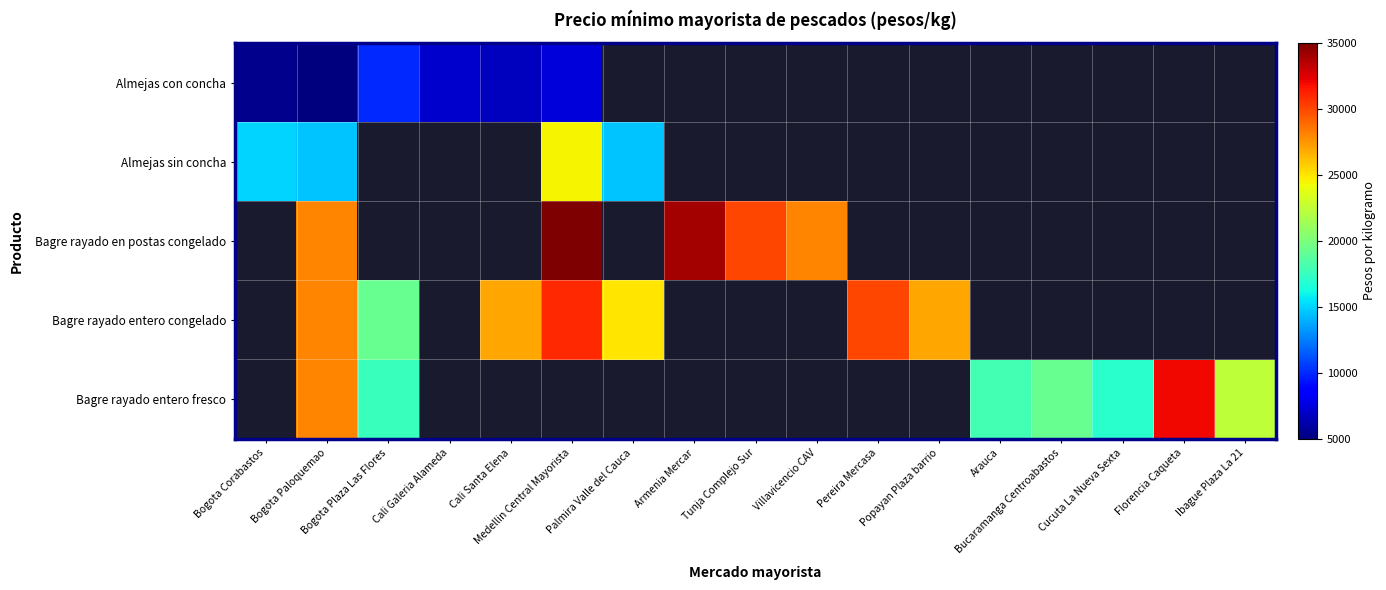

Is the value of Bagre rayado entero congelado at Bogota Paloquemao greater than the value of Bagre rayado entero fresco at Bogota Paloquemao?

No